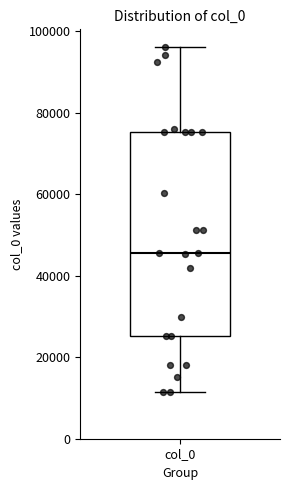

Read this box plot against the y-axis: the position of the median line, the range covered by the box, and the ends of both whiskers. The values are not printed on the chart, so give them approximately, as read against the axis.

median 46000, box 26000 to 76000, whiskers 12000 to 96000